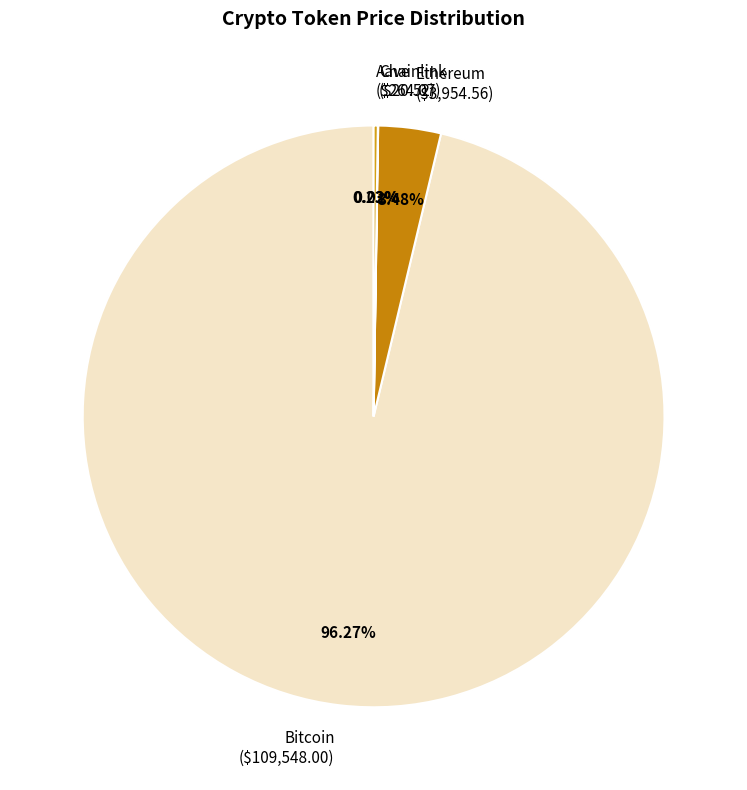

Is it true that Bitcoin is 96% of the pie?

True